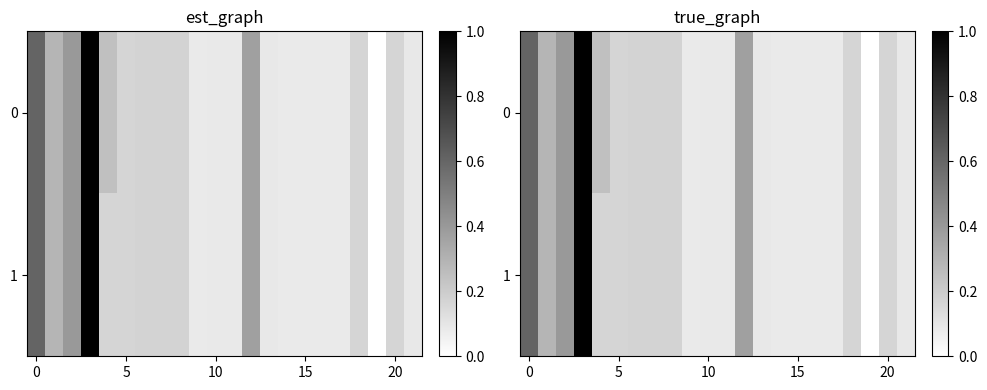

What is the maximum value for 0?

1.0